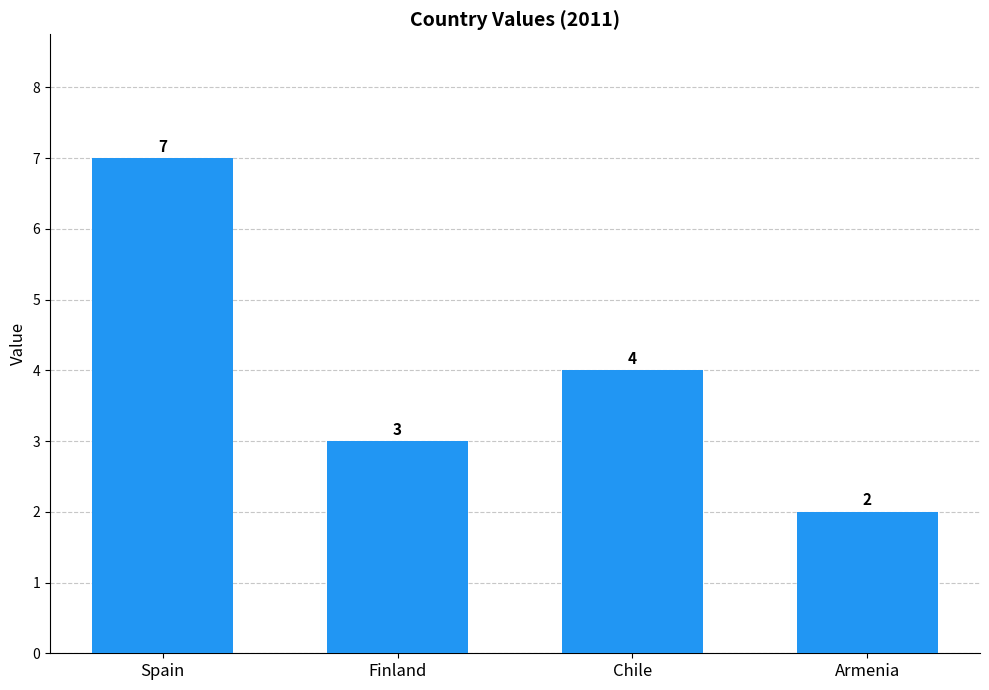

List the labels in order of value, smallest first.

Armenia, Finland, Chile, Spain